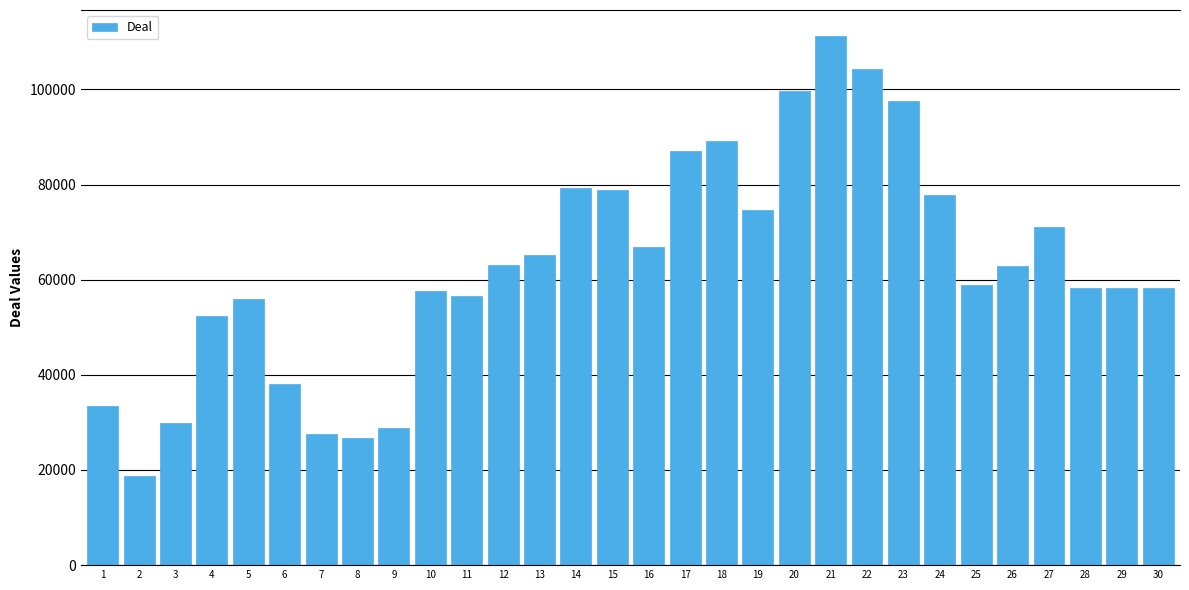

What is the value of the 30th bar from the left?

58290